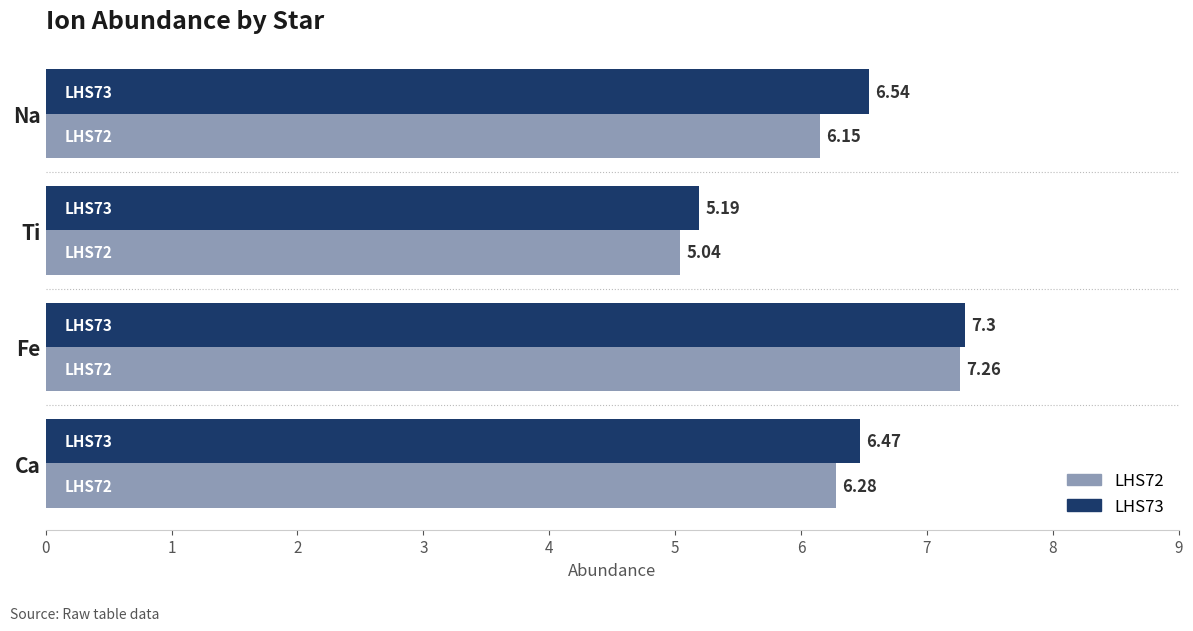

What is the maximum value shown in the chart?

7.3